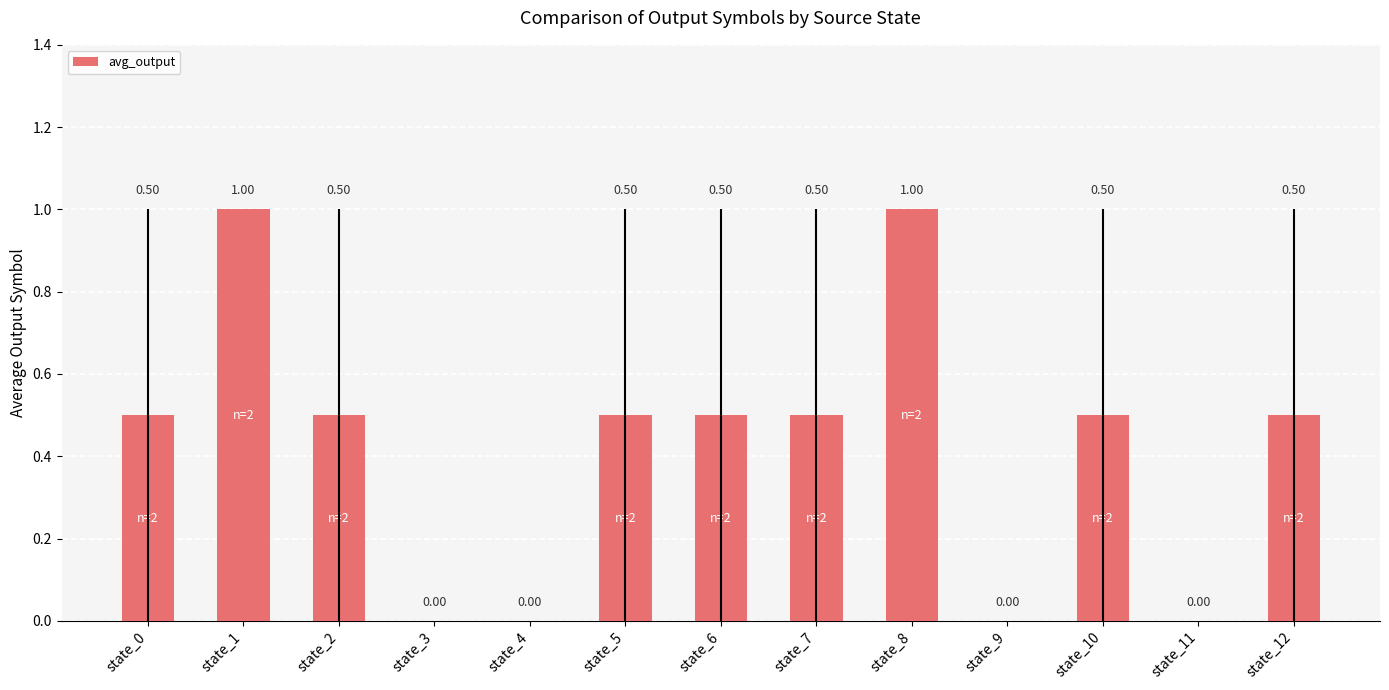

Are the bars horizontal?

No